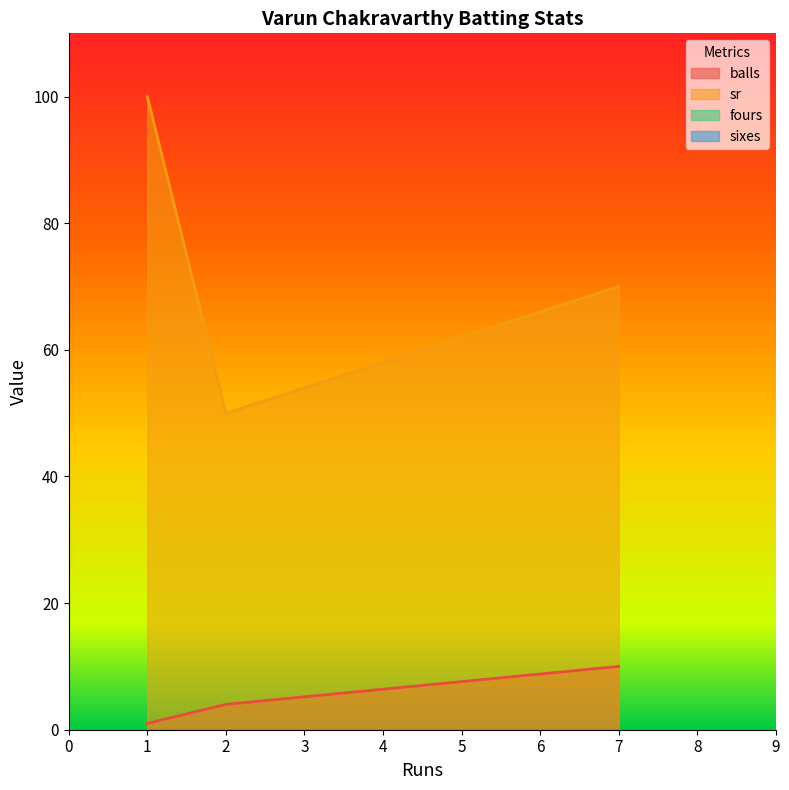

What is the difference between the highest and lowest values at 7?

70